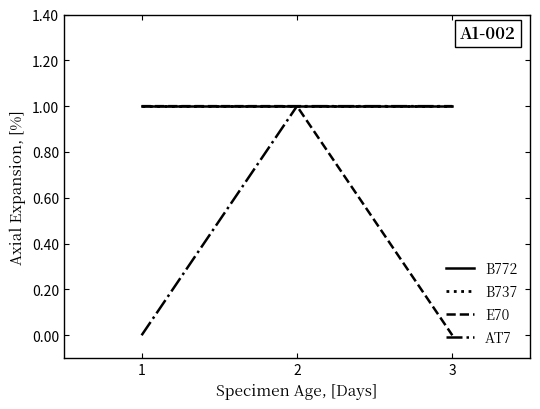

Reading left to right, what are all the values shown in this chart?

B772: 1	1	1
B737: 1	1	1
E70: 1	1	0
AT7: 0	1	1